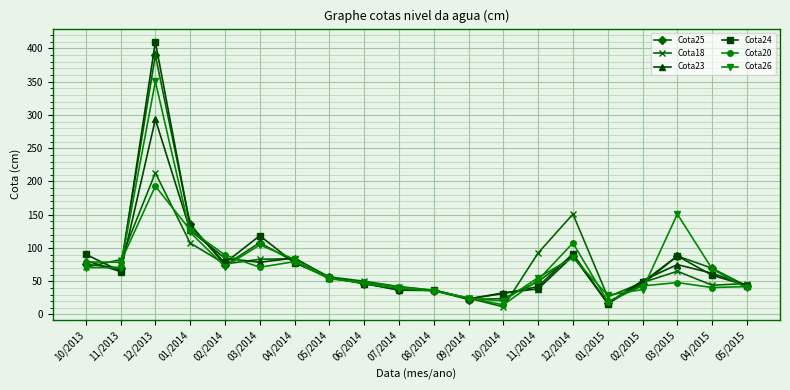

True or false: Cota25 has more than 1 points higher than both neighbors.

True